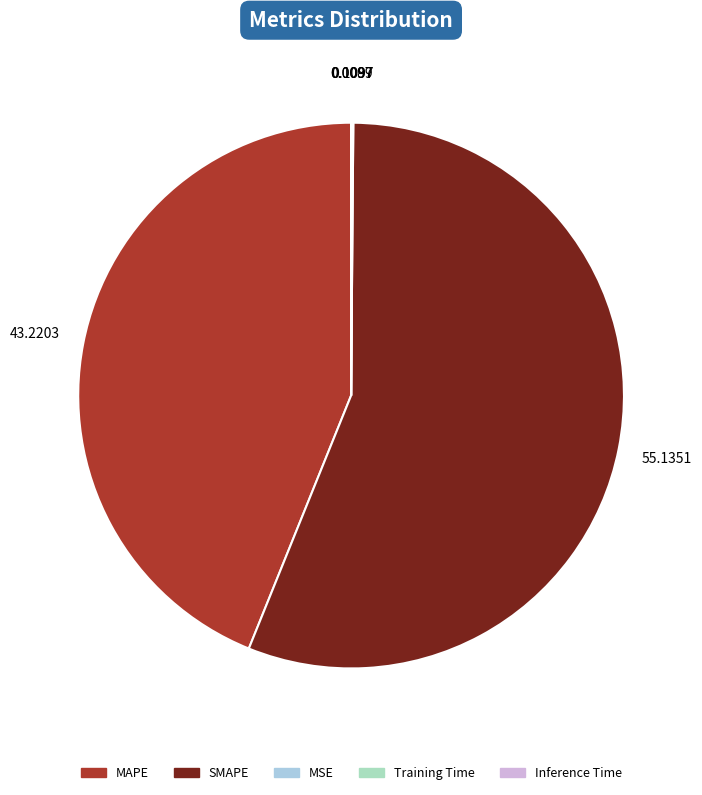

Does MAPE represent more than half of the total?

No